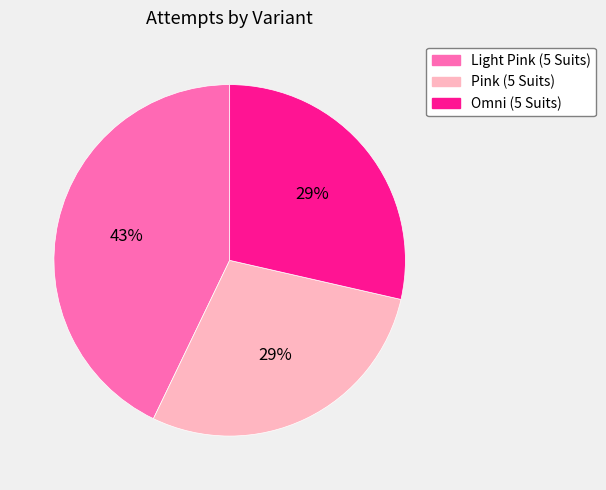

To the nearest percent, what is the difference between the largest and smallest slice percentages?

14%